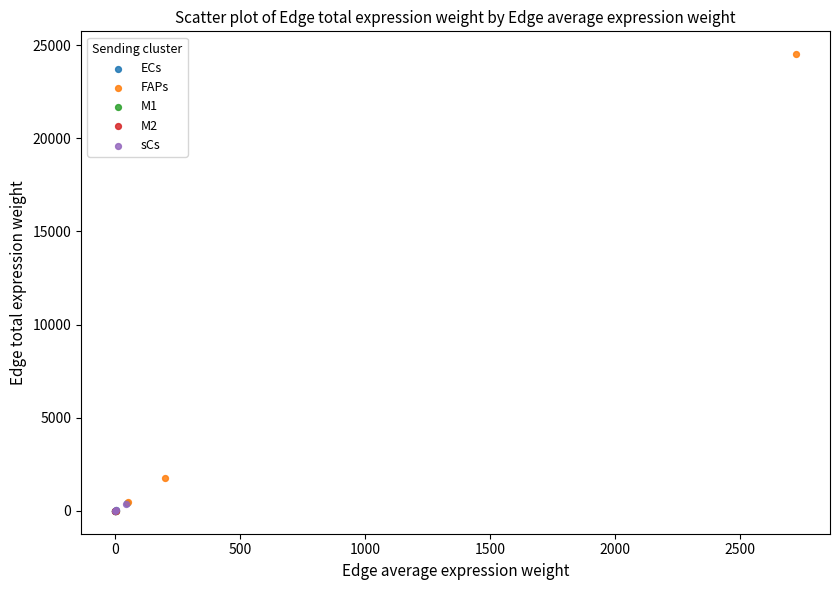

Which series reaches the maximum Y coordinate?

FAPs